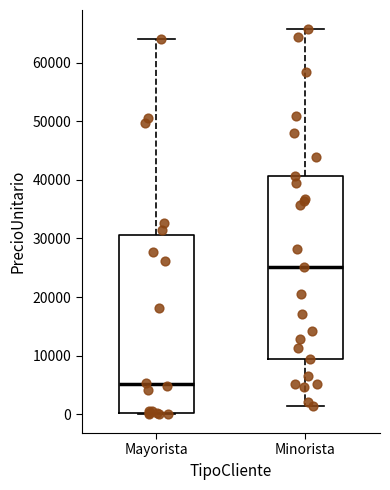

Where does the upper whisker of the box for Minorista end on the y-axis? The values are not printed on the chart, so give them approximately, as read against the axis.

66000